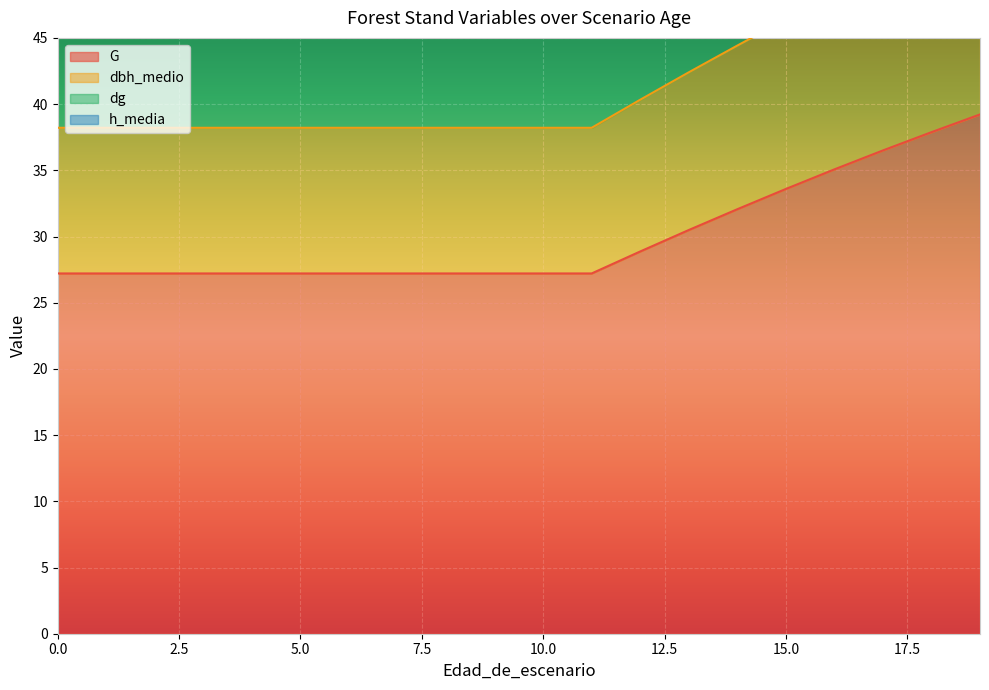

At how many categories does at least one series exceed 49?

20